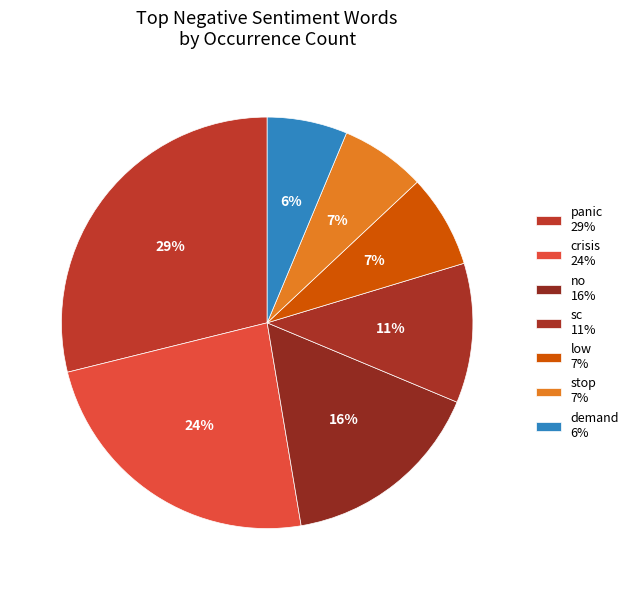

Count the number of slices in the pie.

7